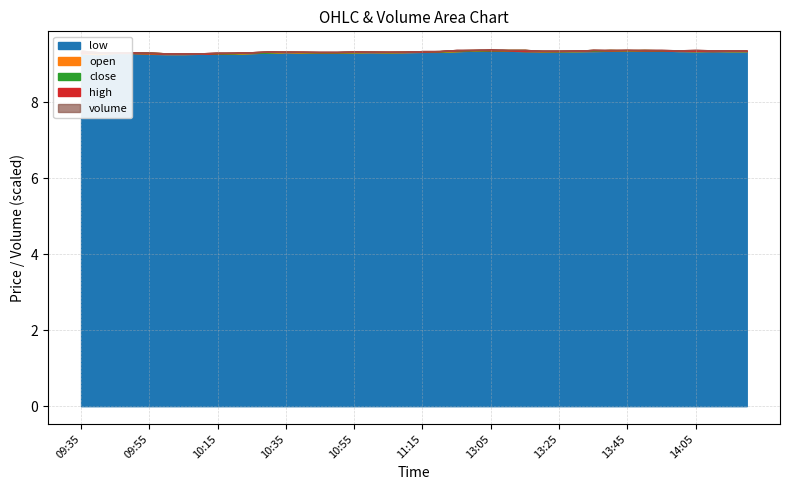

Is the value of close at 14:20 greater than the value of volume at 13:20?

No